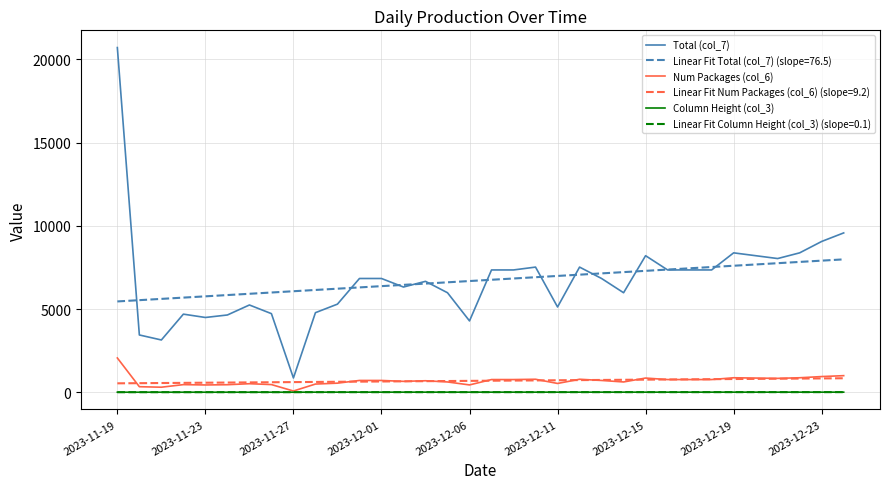

What are all the series names shown in the legend?

Total (col_7), Linear Fit Total (col_7) (slope=76.5), Num Packages (col_6), Linear Fit Num Packages (col_6) (slope=9.2), Column Height (col_3), Linear Fit Column Height (col_3) (slope=0.1)